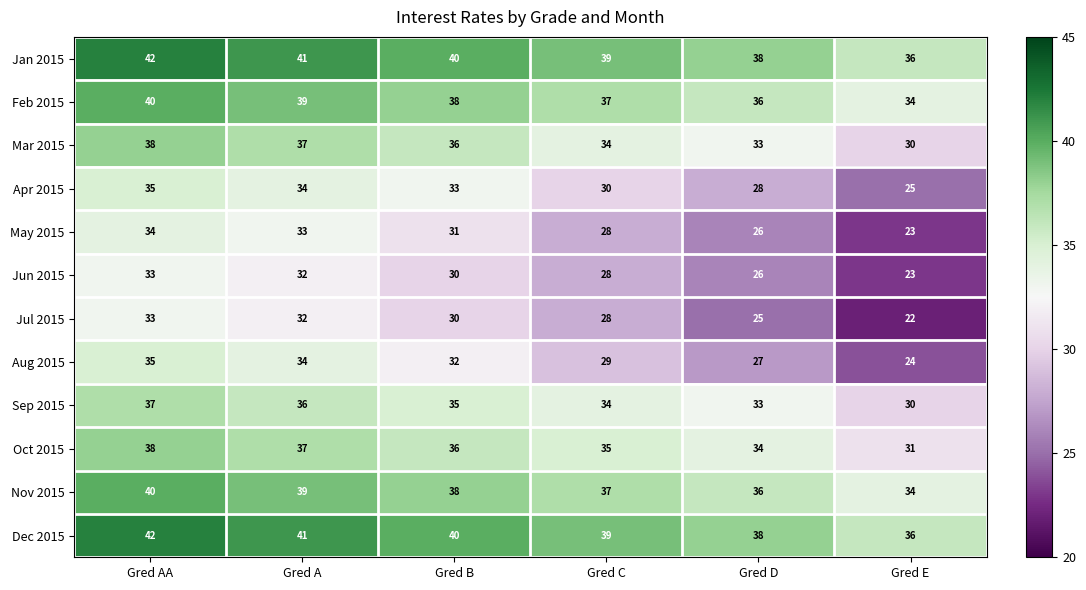

What is the difference between the highest and lowest values at Gred C?

11